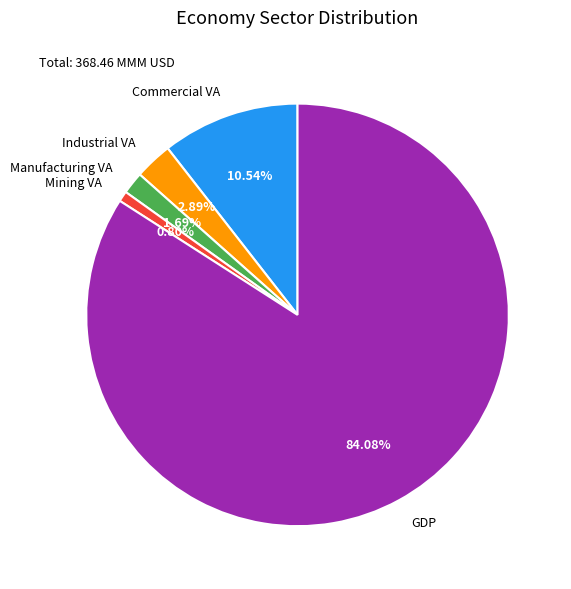

How many slices are in this pie chart?

5